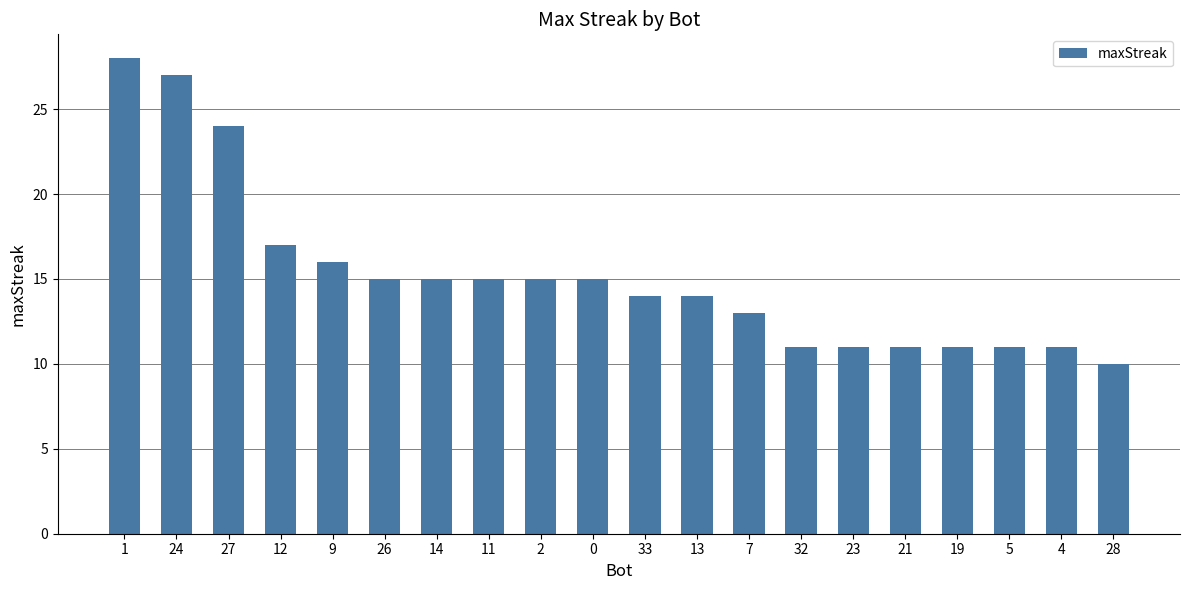

Approximately how many times larger is the value at 0 compared to 24?

0.6